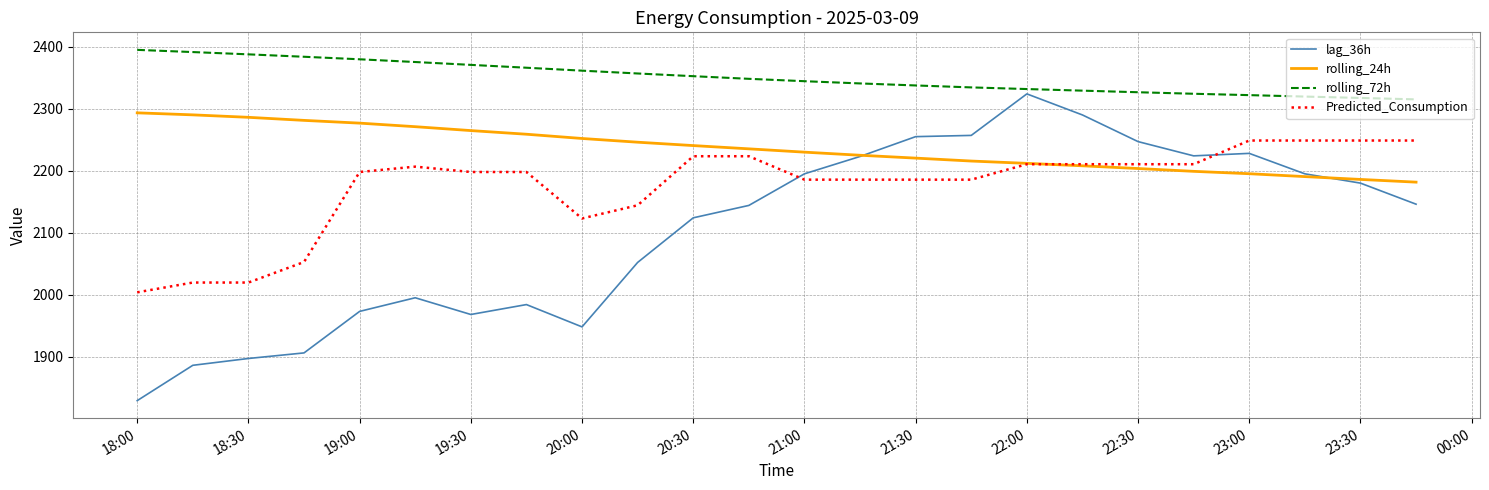

True or false: rolling_72h and Predicted_Consumption intersect in this chart.

False